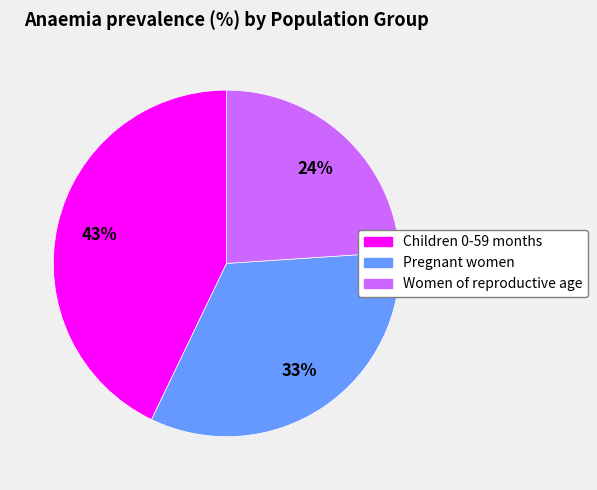

Is Pregnant women the majority of the pie?

No